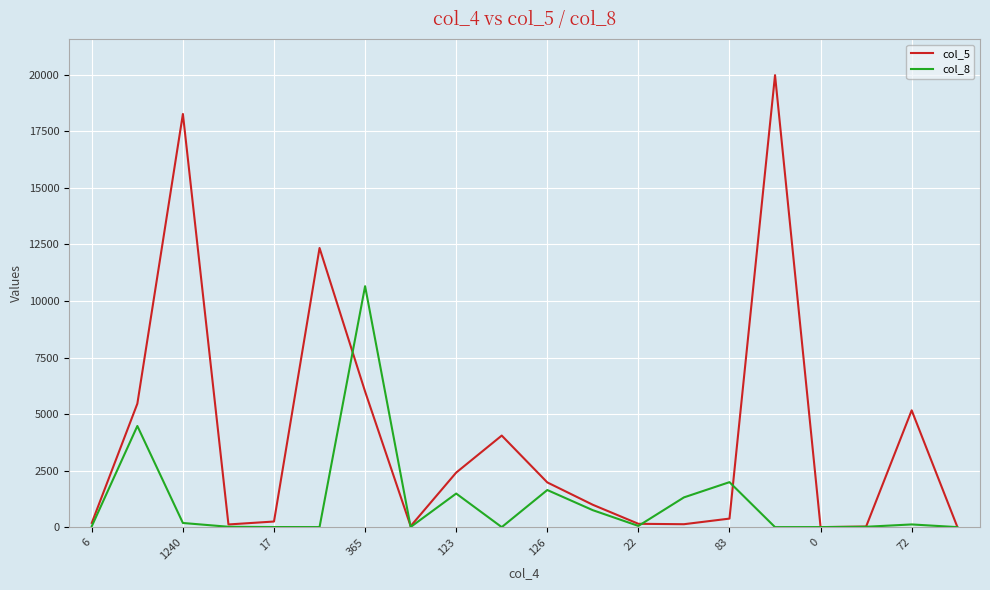

At how many categories does at least one series exceed 12620?

2